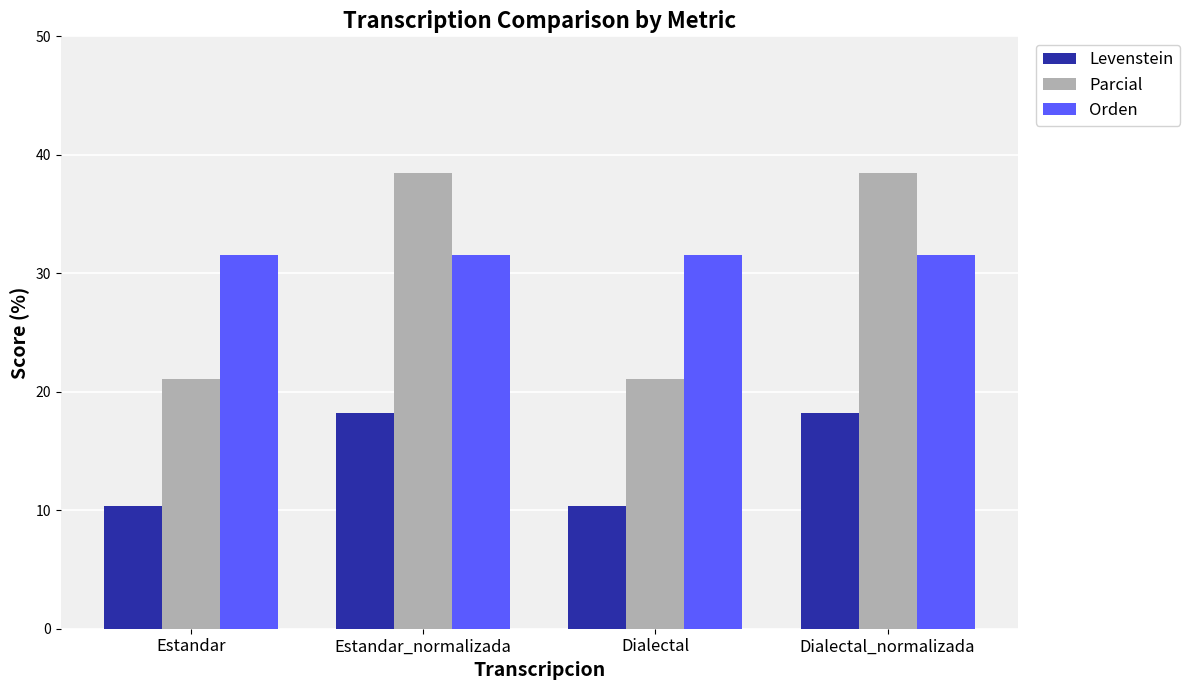

The Orden series shows 13.9 at Estandar_normalizada. True or false?

False